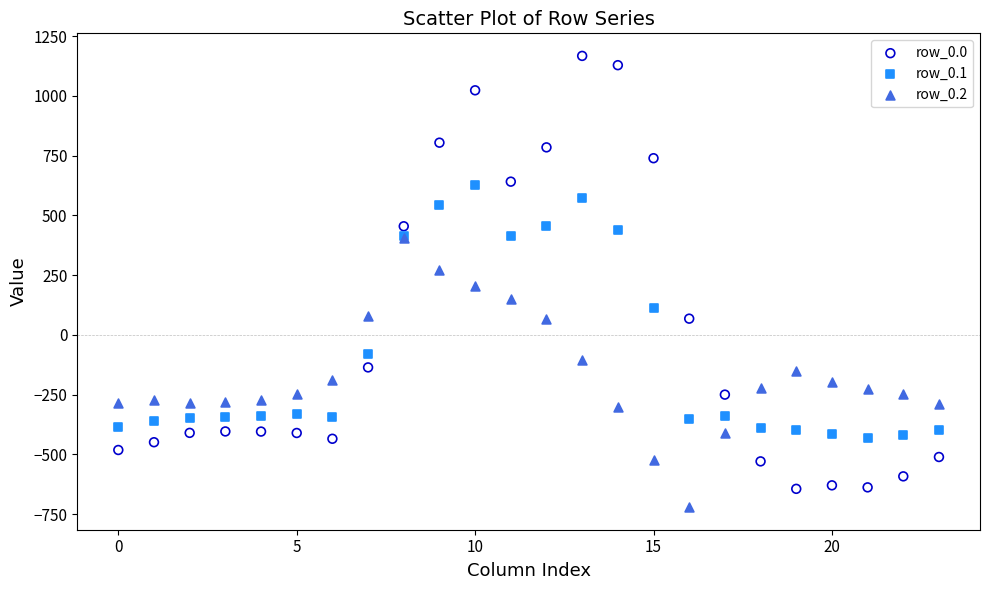

What are all the series names shown in the legend?

row_0.0, row_0.1, row_0.2